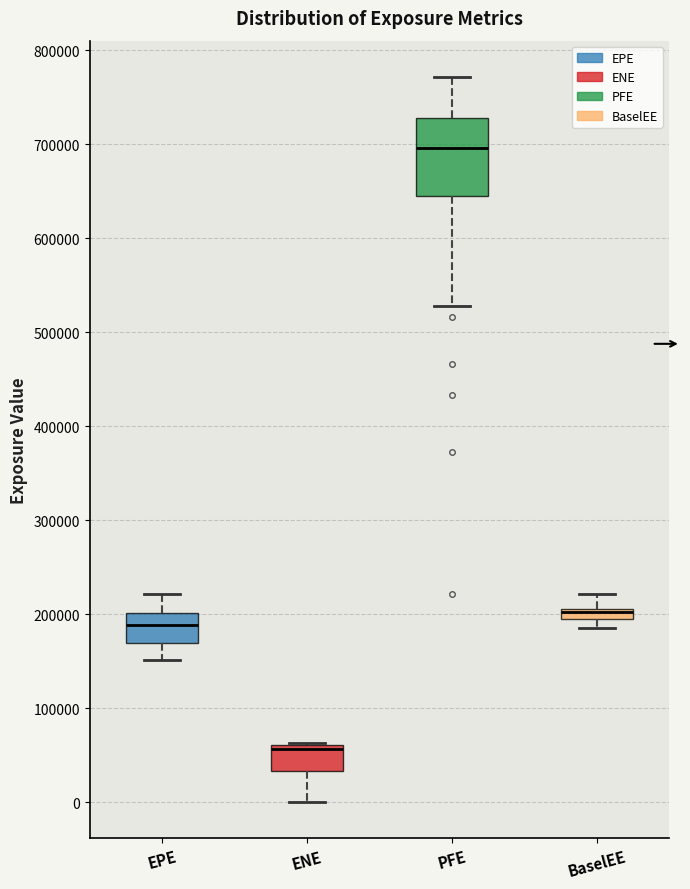

Which box's median line is the lowest?

ENE